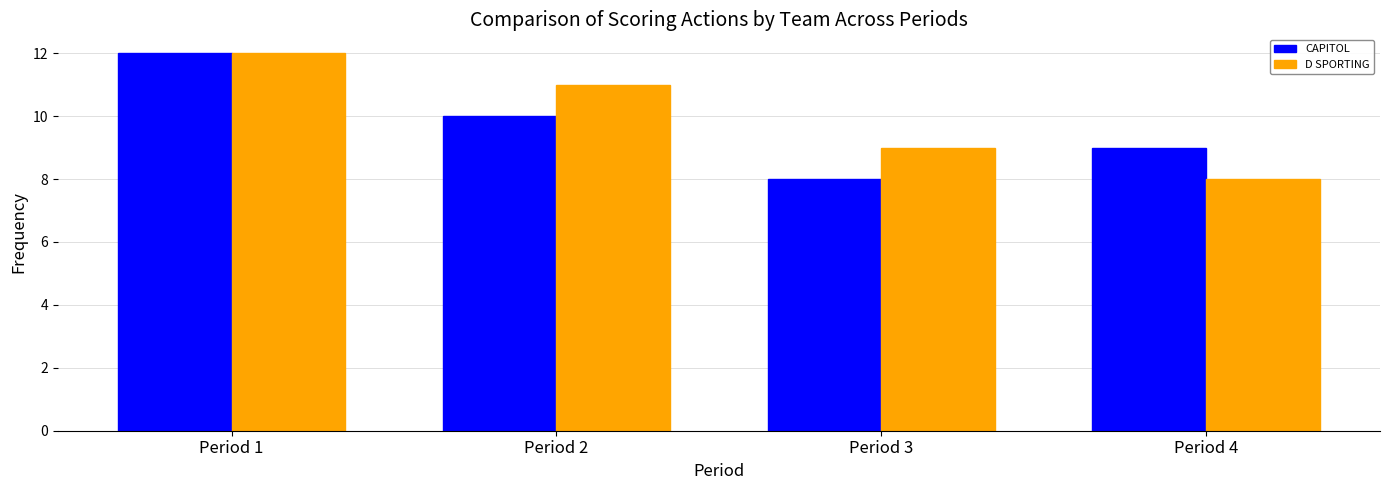

What is the spread (max minus min) of values at Period 3?

1